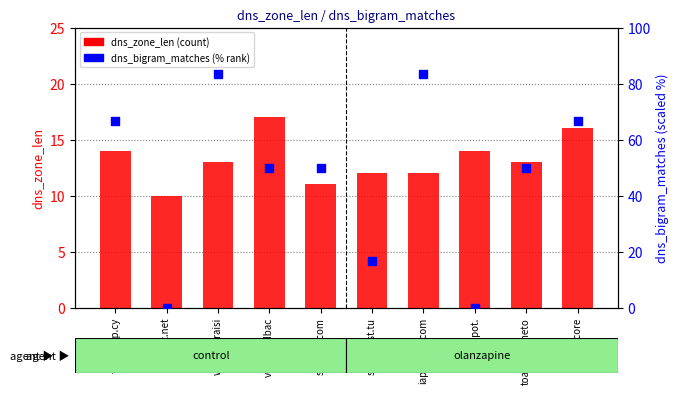

Which series reaches the maximum Y coordinate?

dns_bigram_matches